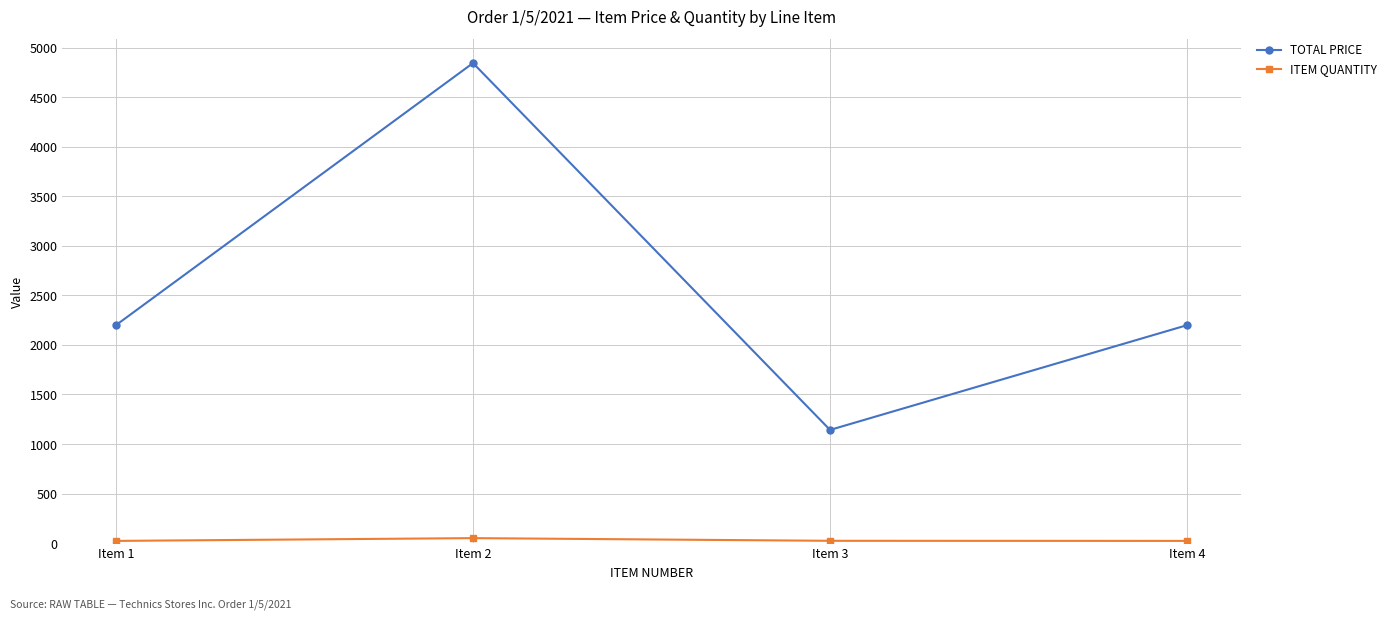

The value of TOTAL PRICE at Item 3 is 1556.5. True or false?

False